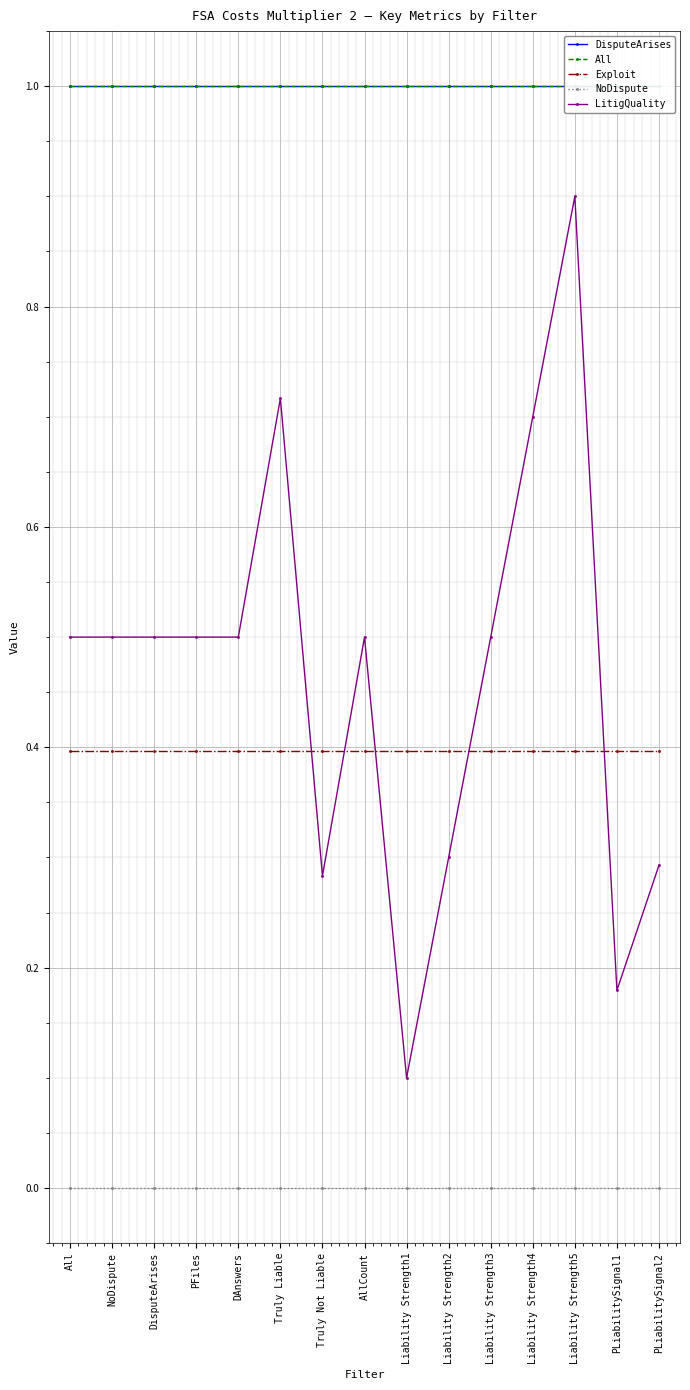

At how many categories does at least one series exceed 0?

15